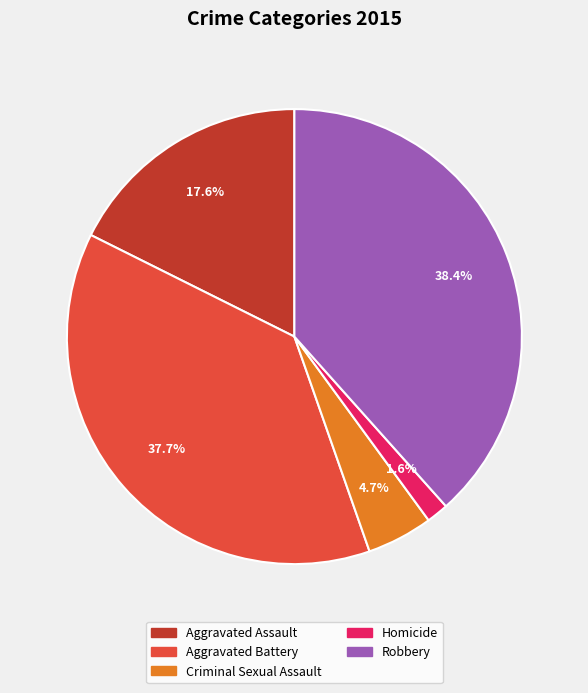

Is there a majority slice in this chart?

No